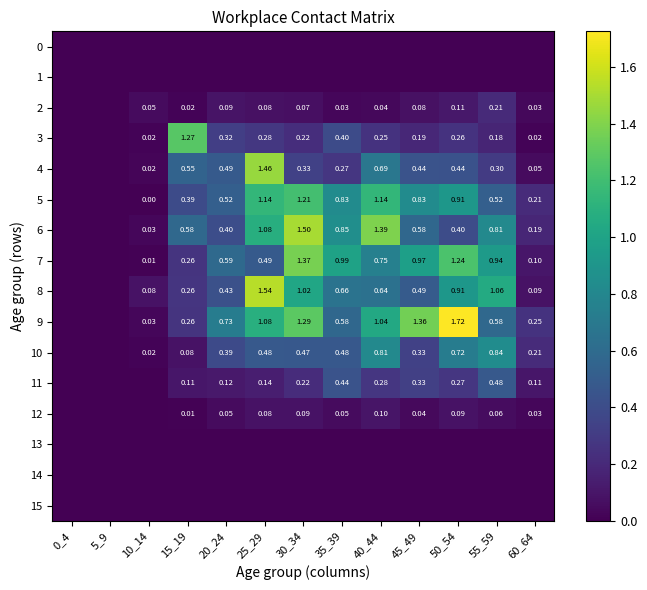

Between 10_14 and 30_34, which series saw the biggest shift?

6